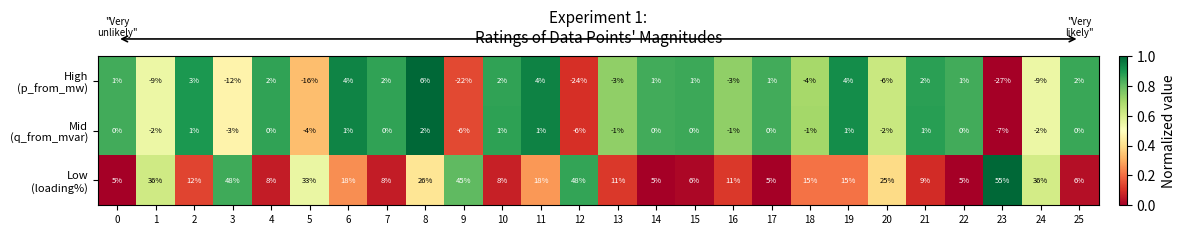

What is the total value across all series at 10?

11